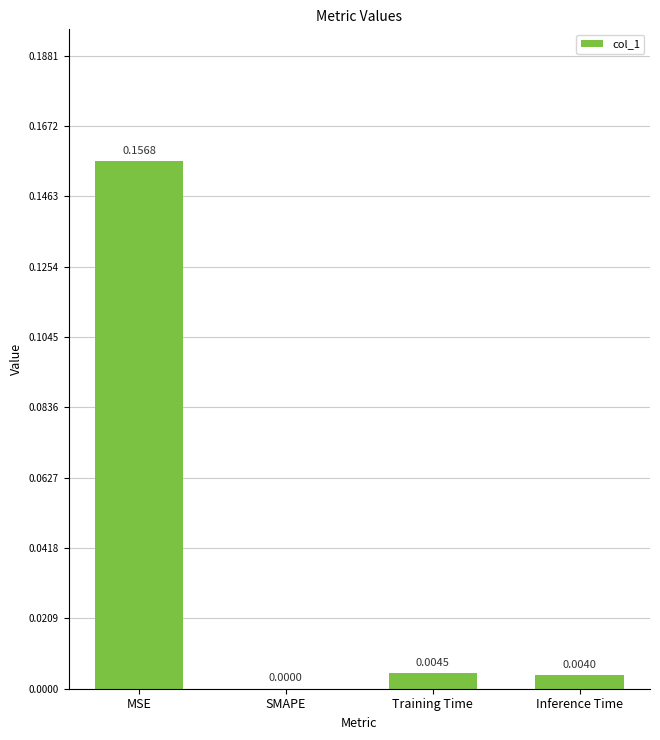

Which has a higher value, Training Time or SMAPE?

Training Time